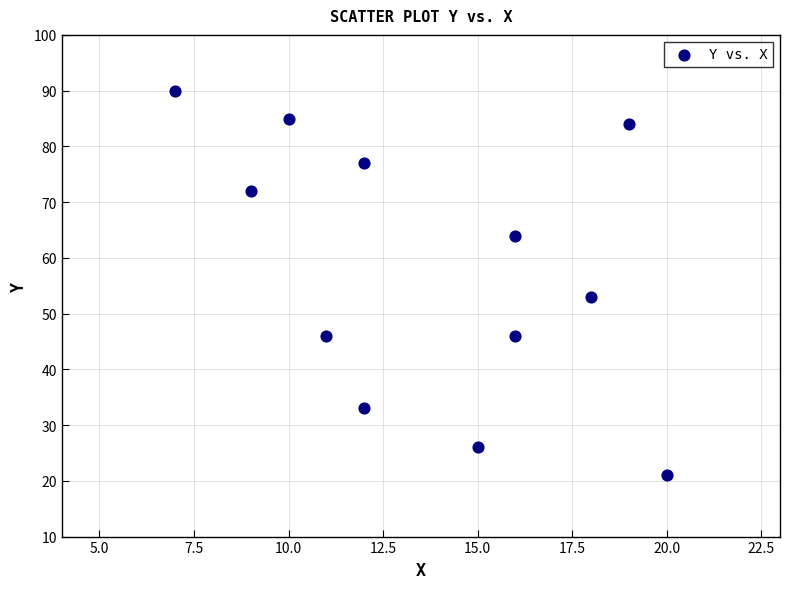

What is the average X value?

14